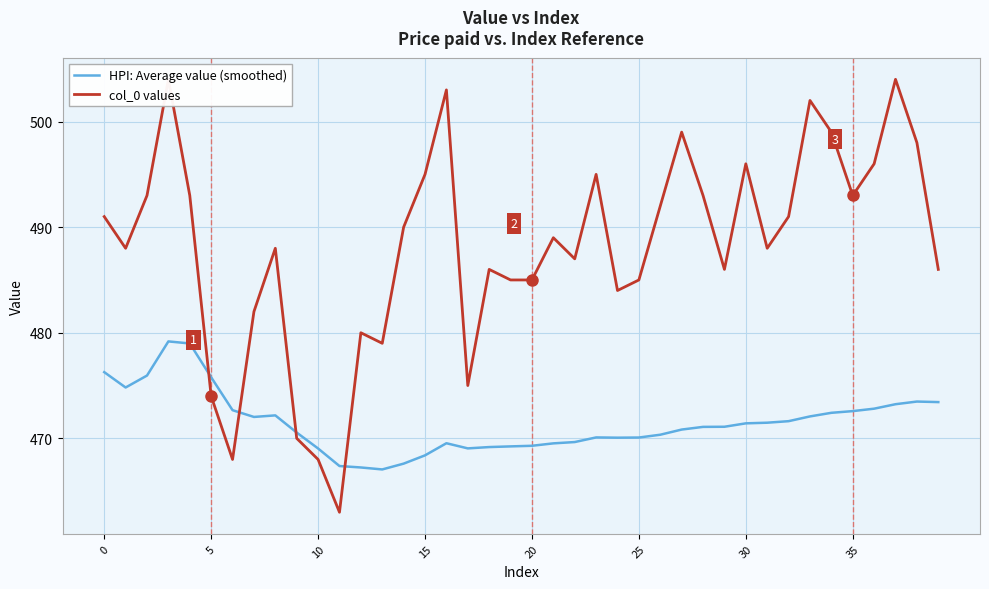

Does the chart display data point markers on the line(s)?

No